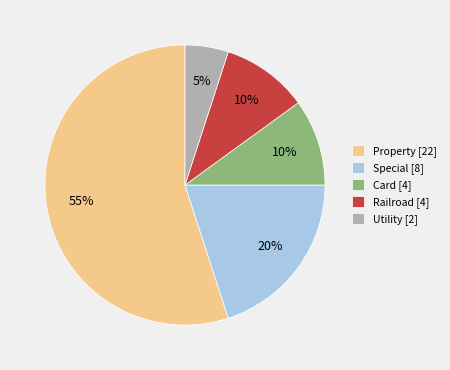

The Railroad [4] slice represents 22% of the pie. True or false?

False